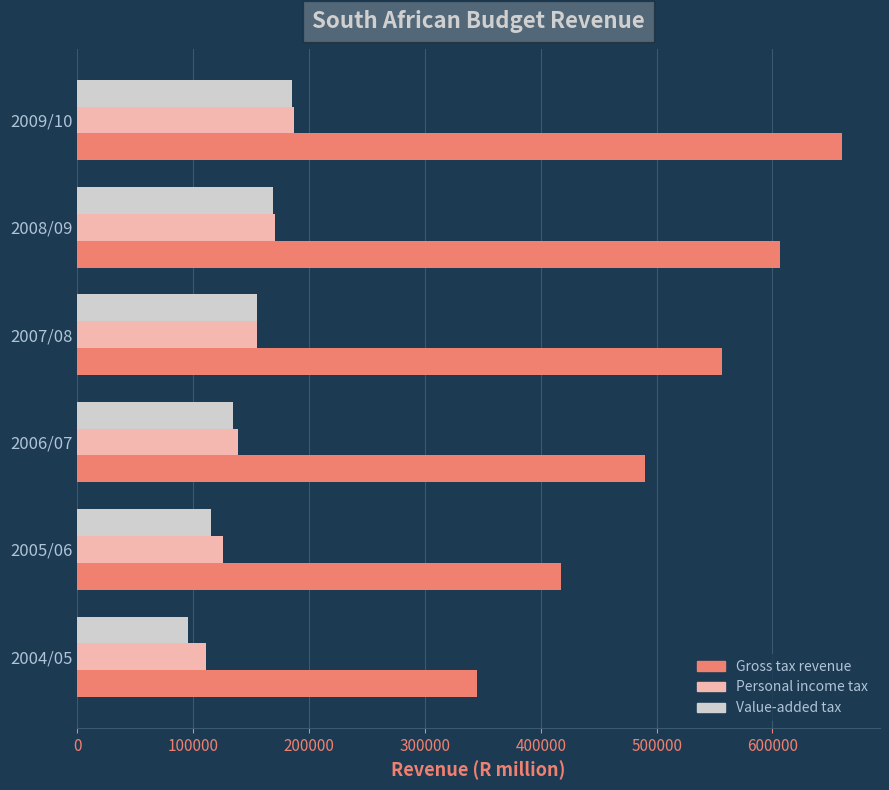

Count the number of data series in this chart.

3